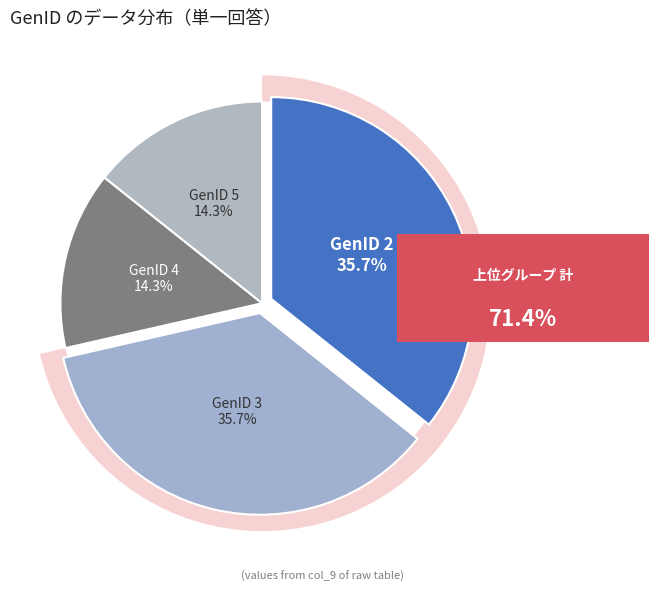

How much of the chart is everything except GenID 4?

85.7%